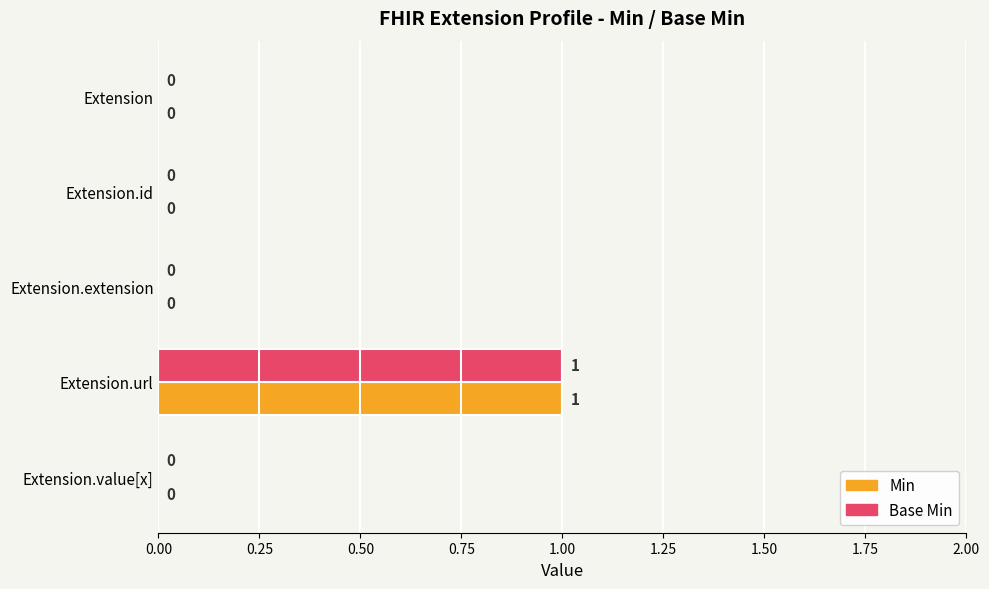

At which category is the sum across all series the highest?

Extension.url